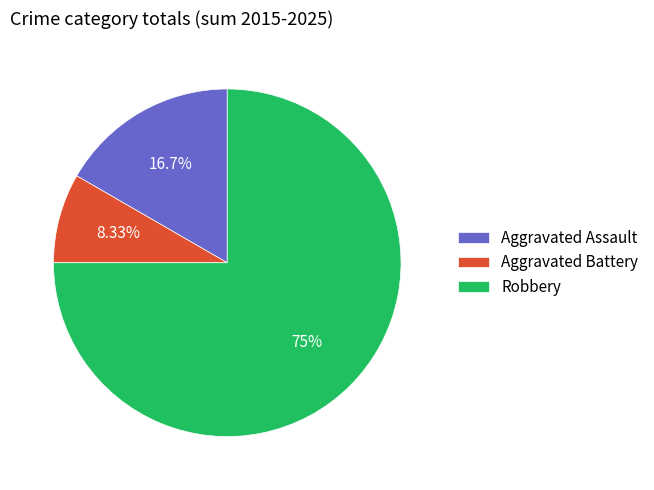

Which category accounts for the majority?

Robbery